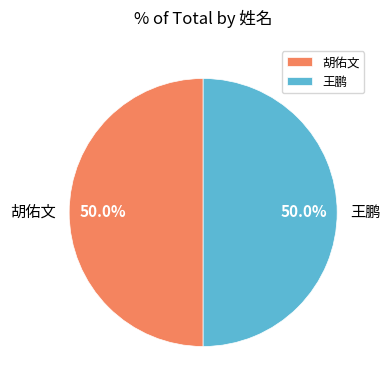

What percentage is the 王鹏 slice, to the nearest percent?

50%